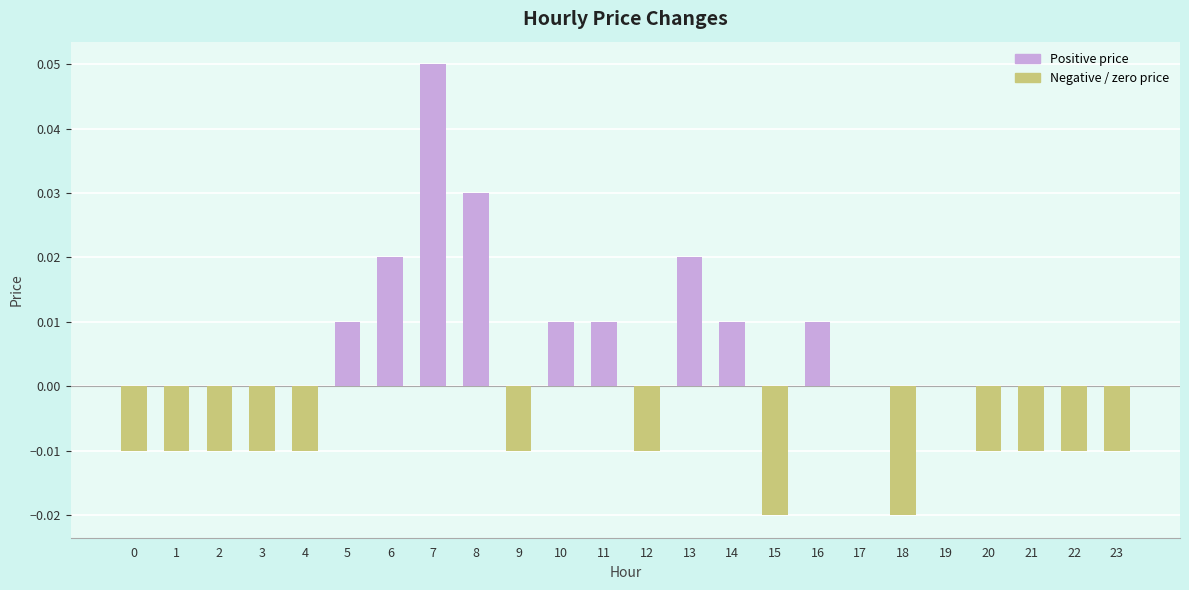

True or false: the data shows -0.0 at 12.

True